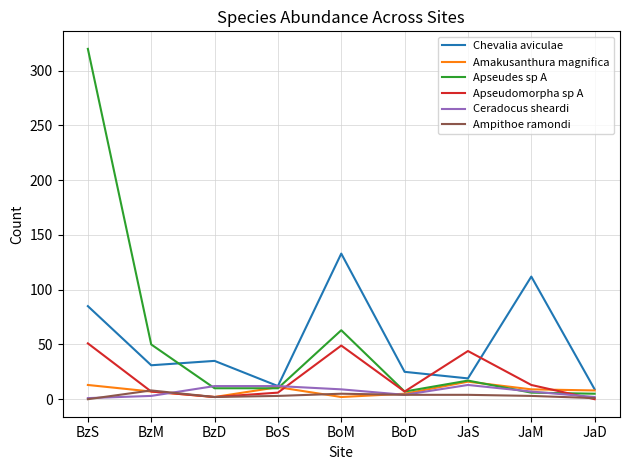

Where is Apseudes sp A nearest to the value 162?

BoM